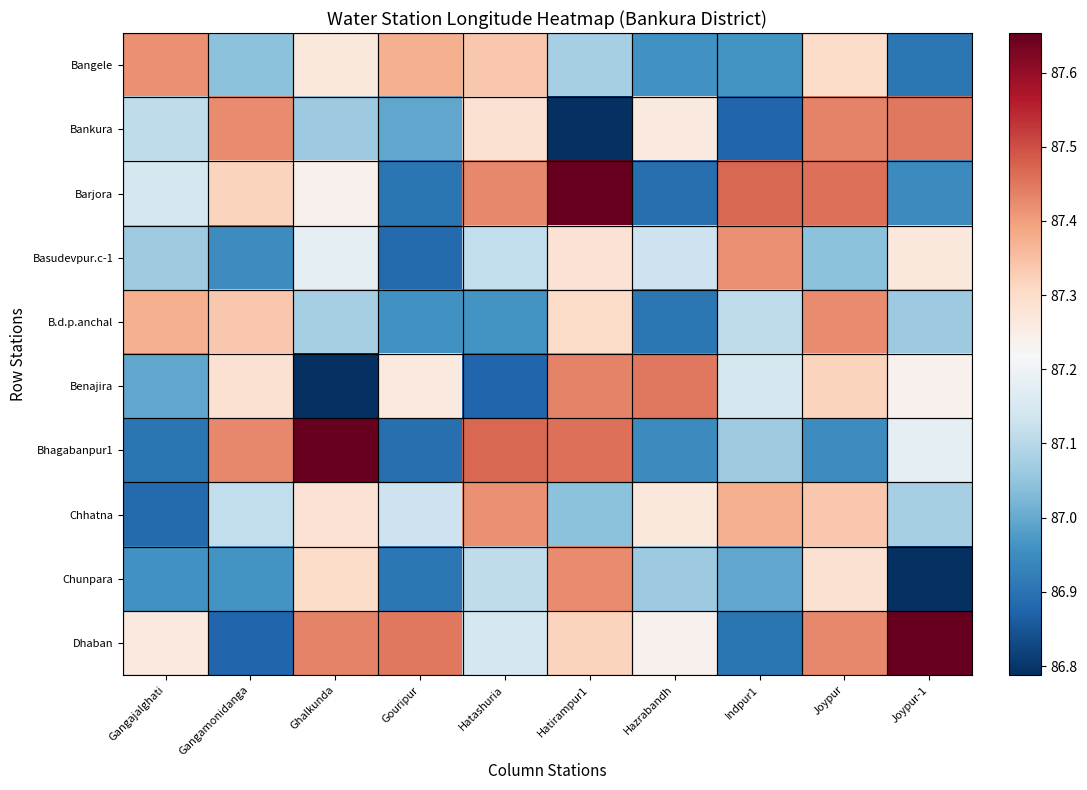

Between Joypur and Gangamonidanga, which is larger?

Joypur